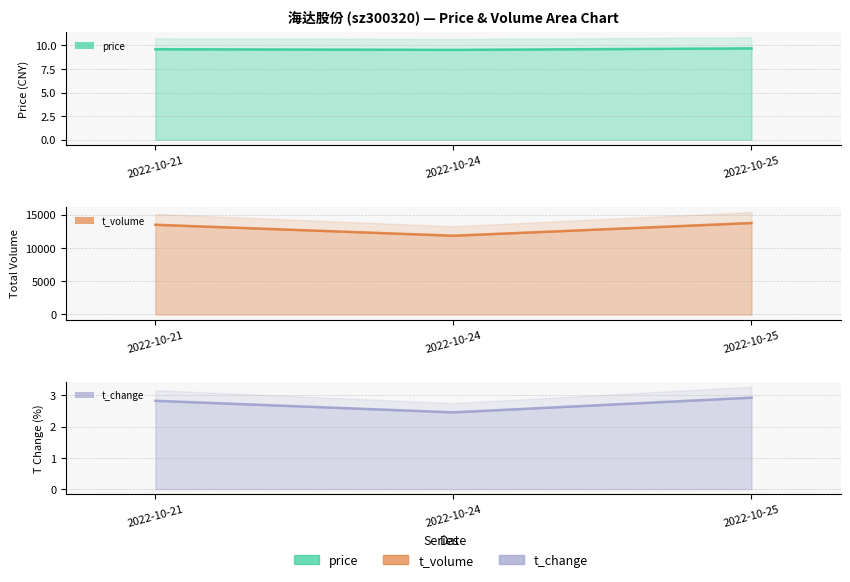

The t_change series shows 2.9 at 2022-10-25. True or false?

True